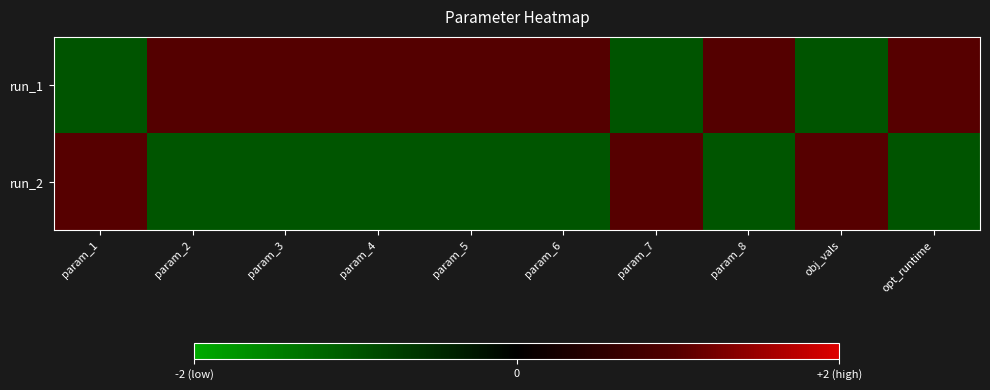

At how many categories does at least one series exceed 0?

10